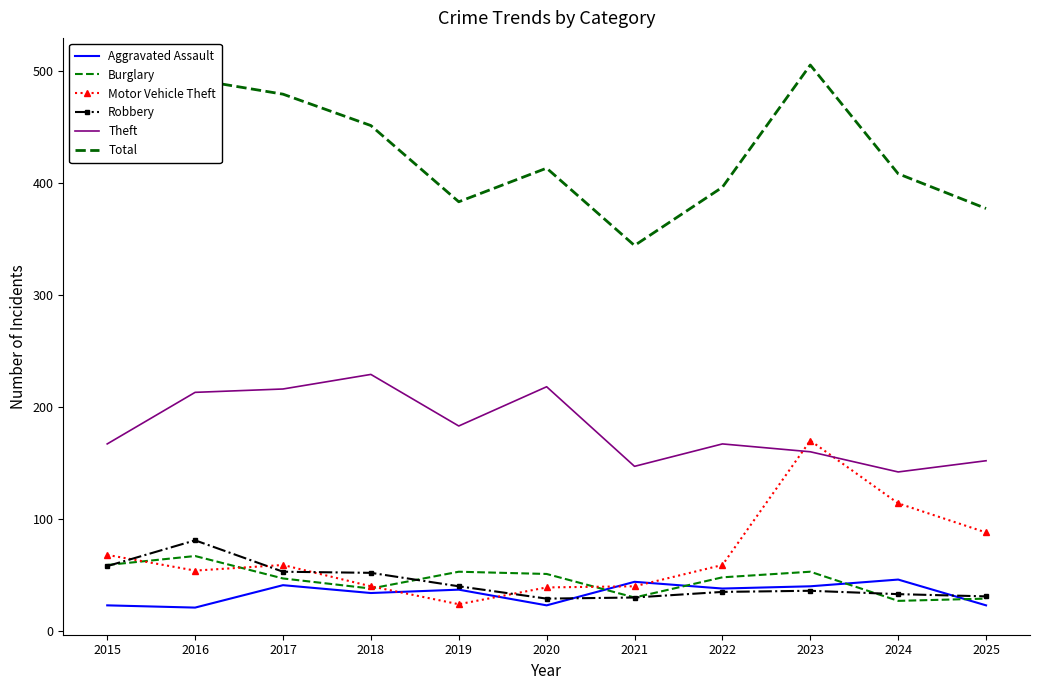

How many intersections are there between Aggravated Assault and Burglary?

4